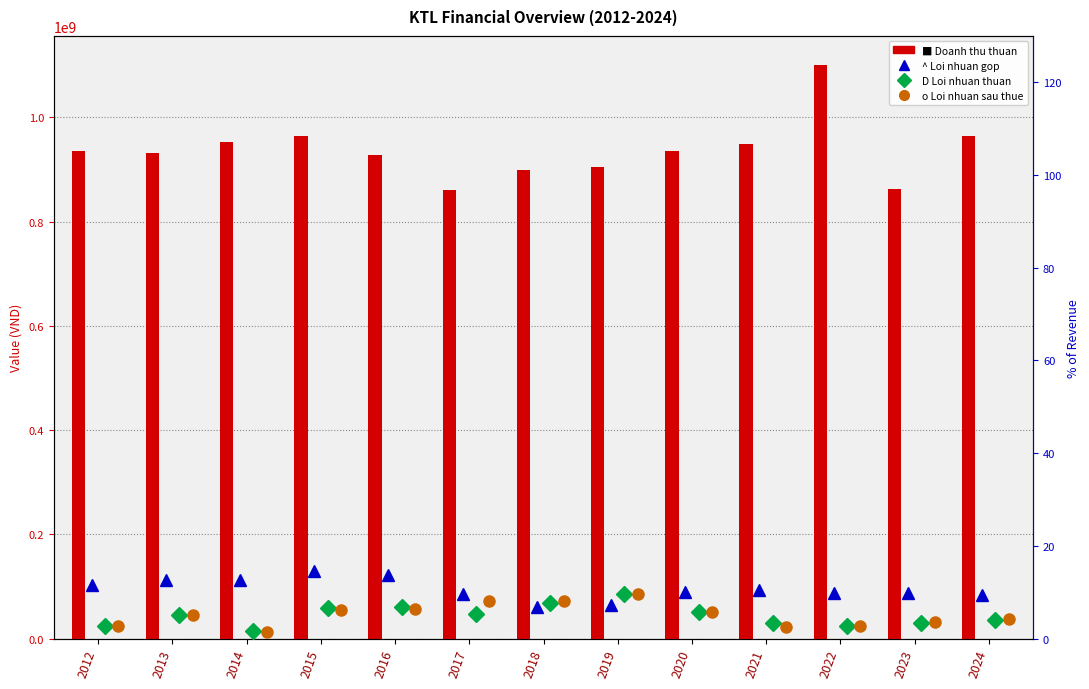

Which category has the lowest value across all series?

2014